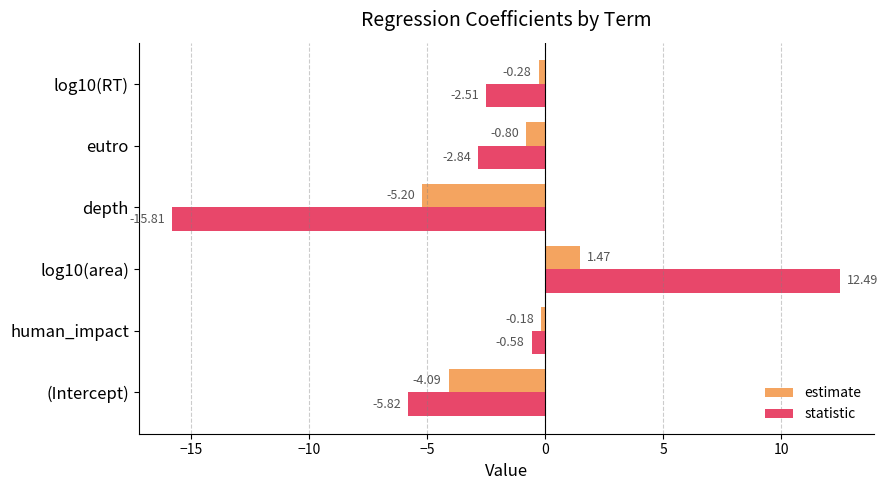

Rank the series by their average value, from lowest to highest.

statistic, estimate